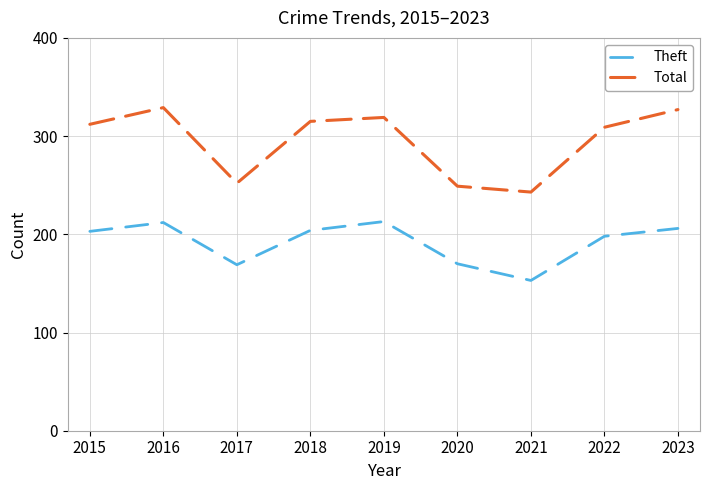

Where is the first local minimum for Total?

2017